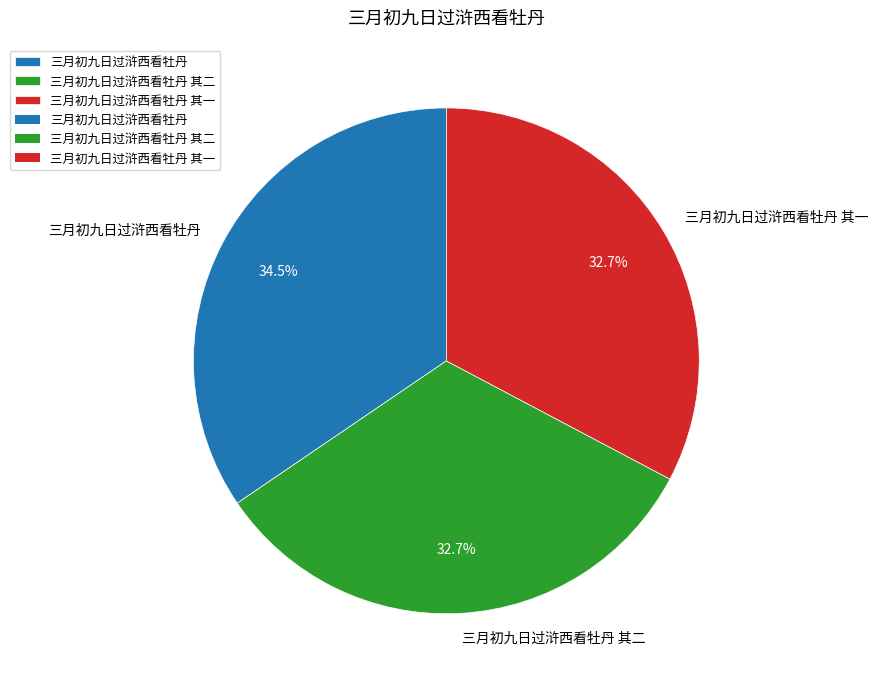

To the nearest percent, what is the difference between the largest and smallest slice percentages?

2%